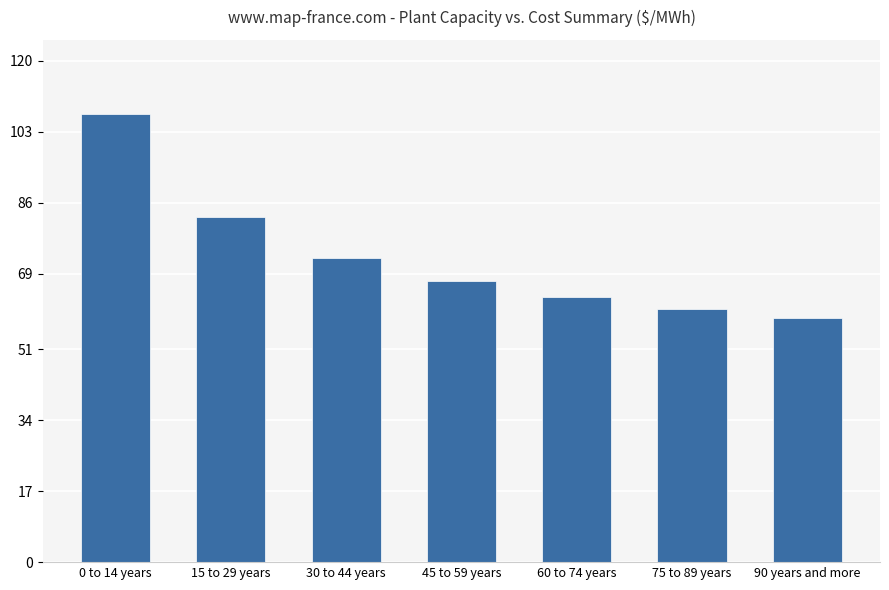

At which category does the chart reach its peak across all series?

0 to 14 years